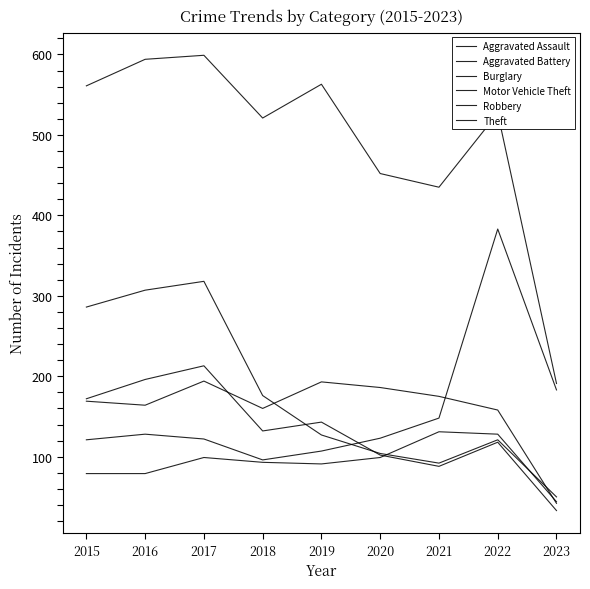

Rank the series at 2017 from lowest to highest value.

Aggravated Assault, Motor Vehicle Theft, Aggravated Battery, Robbery, Burglary, Theft